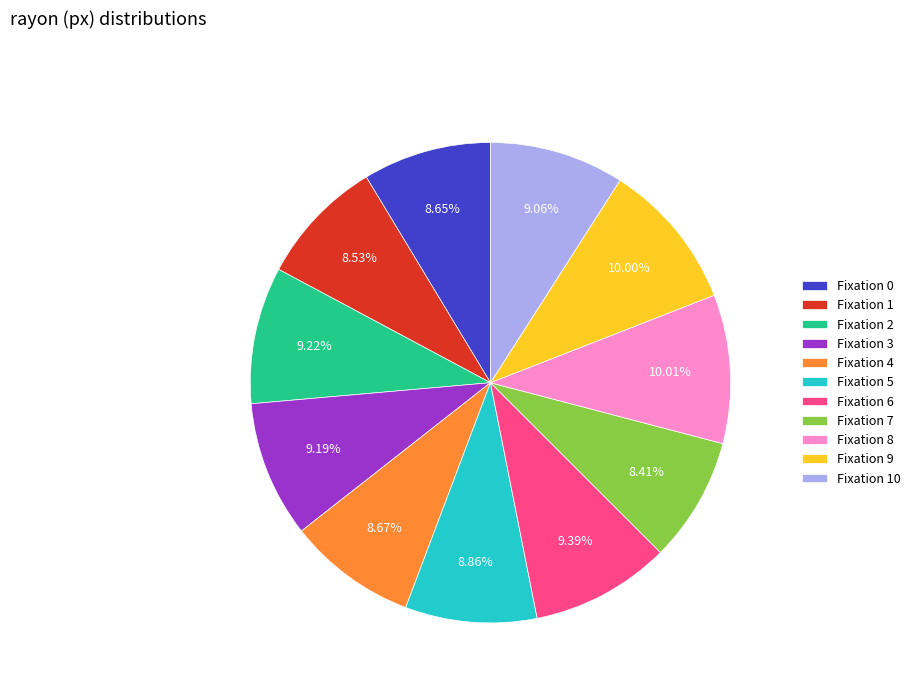

Is Fixation 6 the majority of the pie?

No